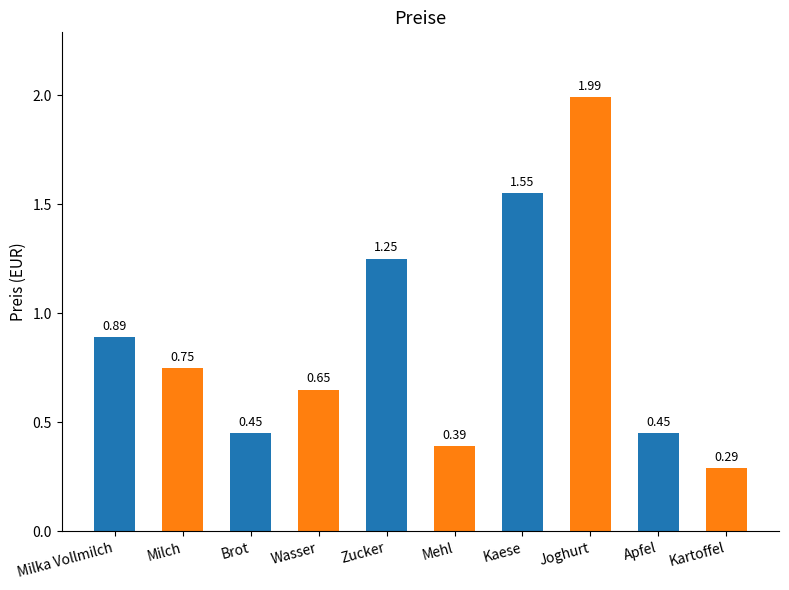

How many distinct data groups are displayed?

1